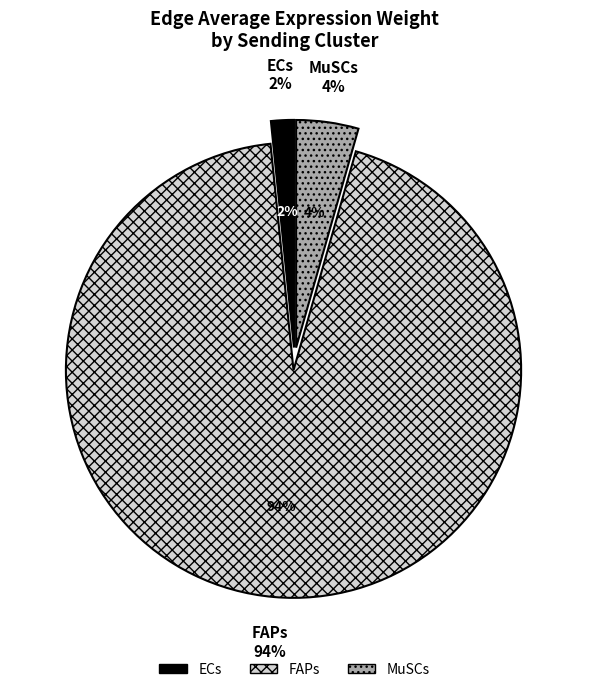

True or false: FAPs accounts for 89% of the total.

False